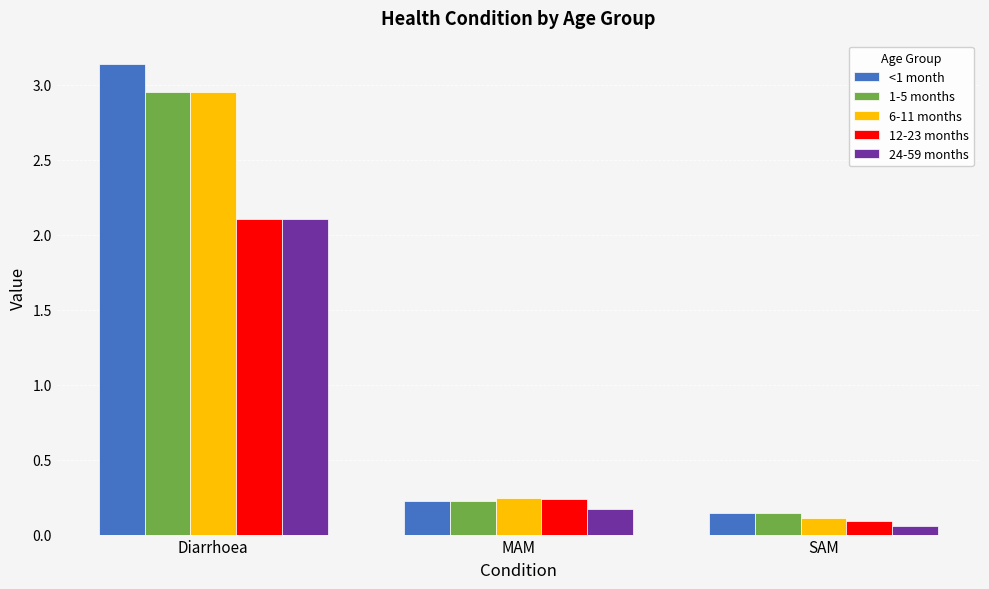

Which series has the widest spread of values?

<1 month